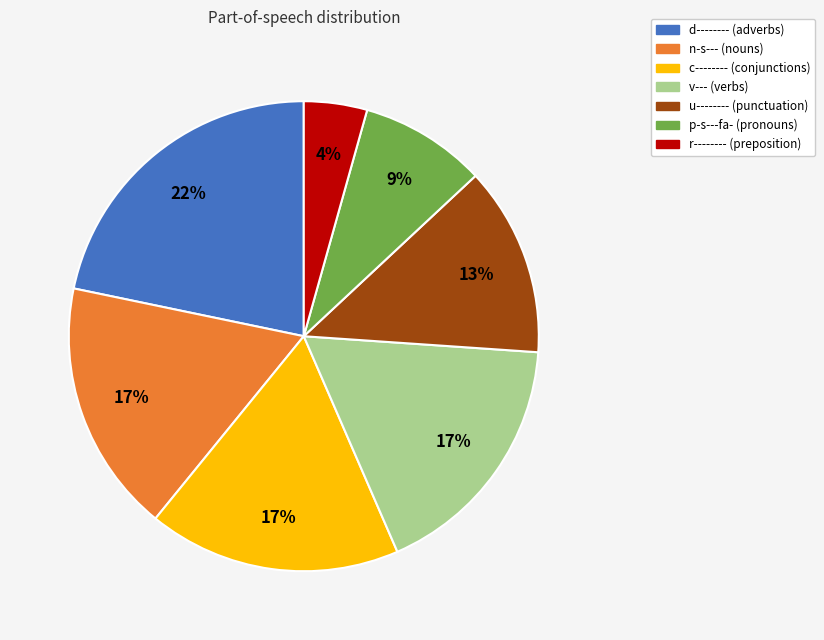

Does any single category account for the majority?

No